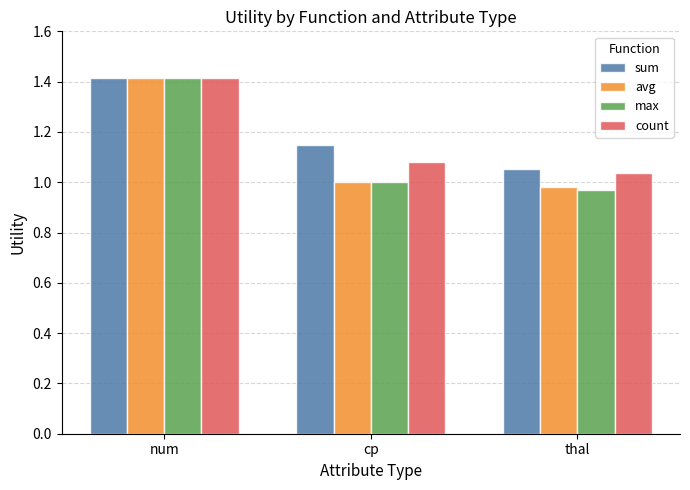

What is the sum of all sum values?

3.6